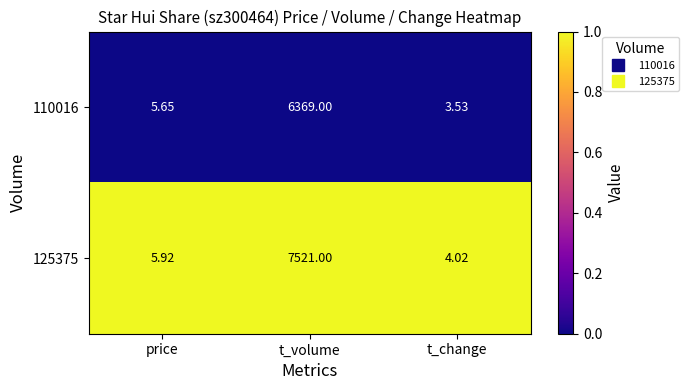

At which label does 125375 reach its peak?

t_volume